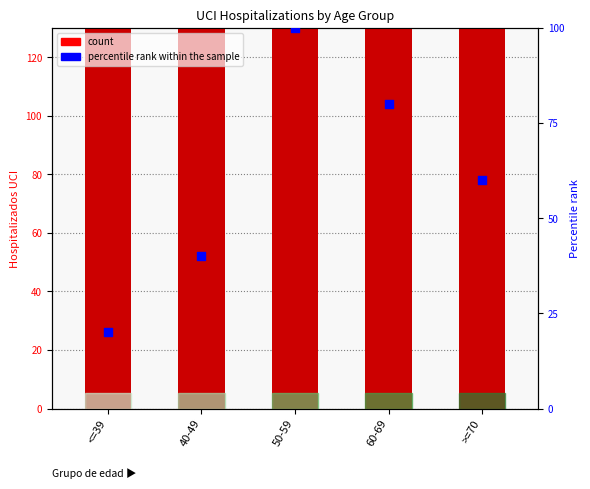

What are all the series names shown in the legend?

count, percentile rank within the sample